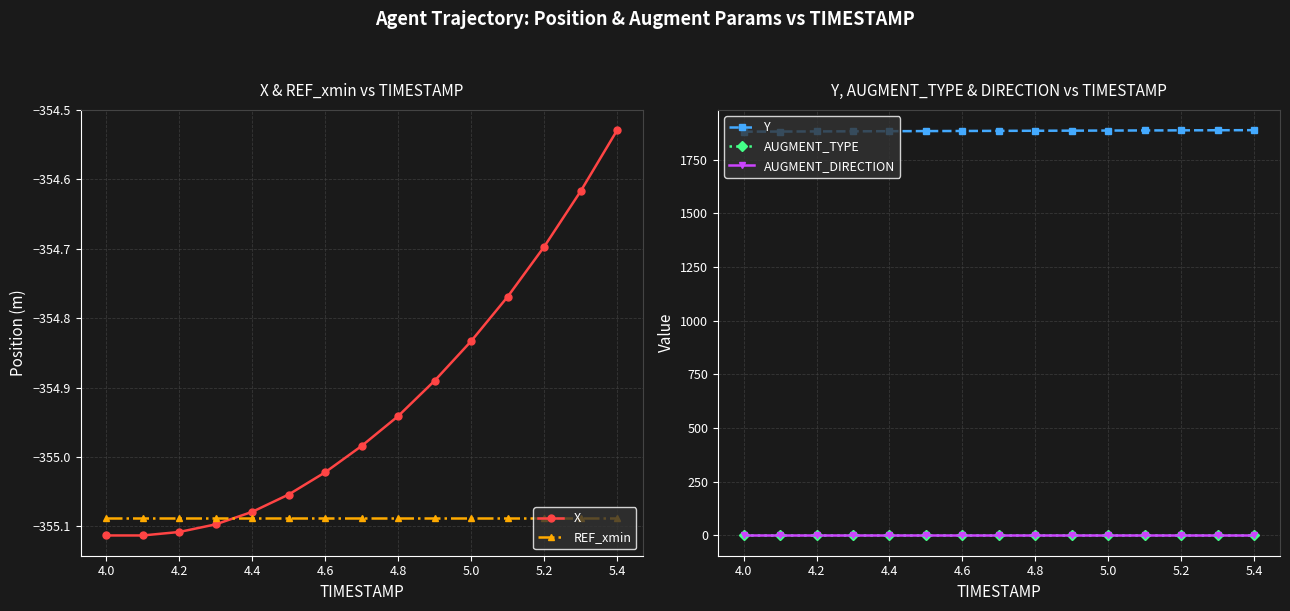

True or false: AUGMENT_DIRECTION has more than 1 interior local peaks.

False